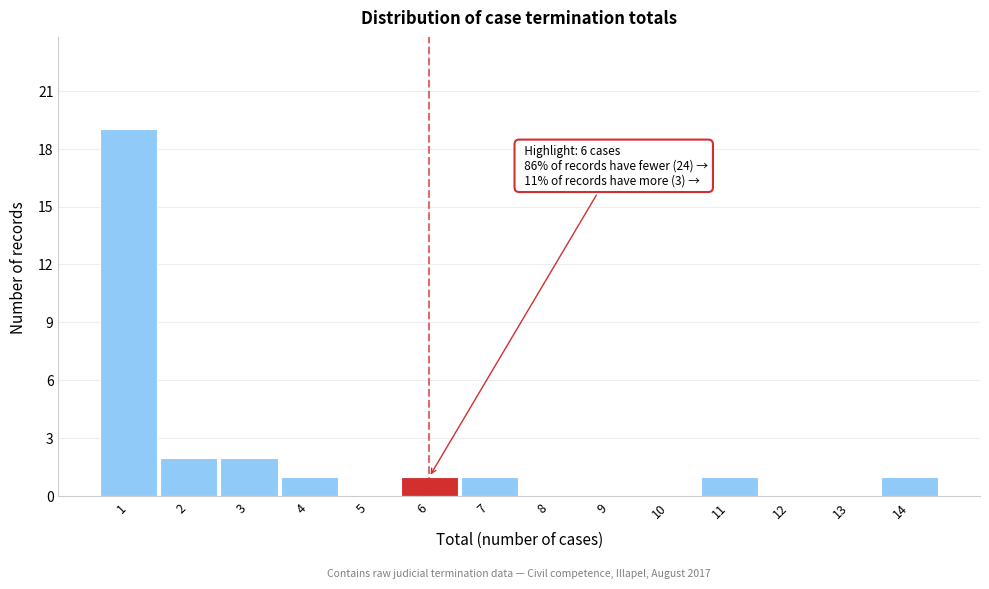

Which range on the x-axis has the tallest bar?

0.5 to 1.5